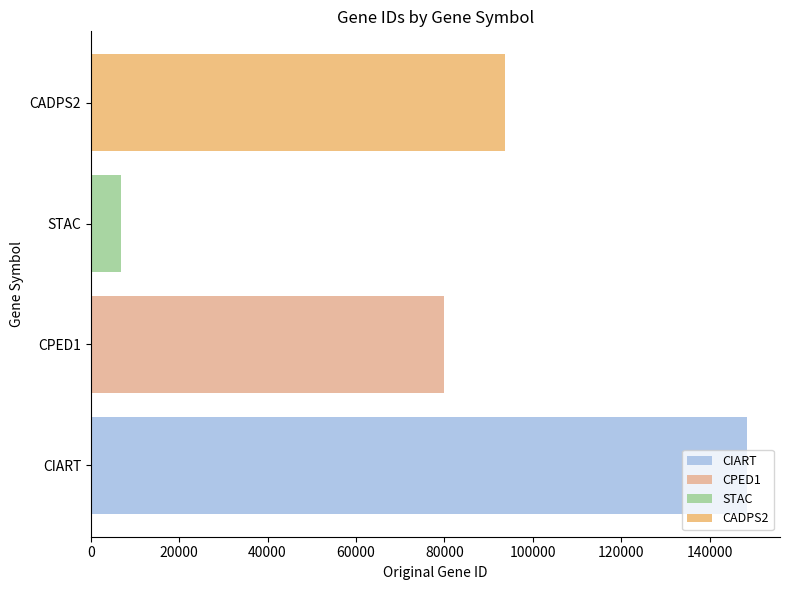

What is the change in value from STAC to CADPS2?

+86895